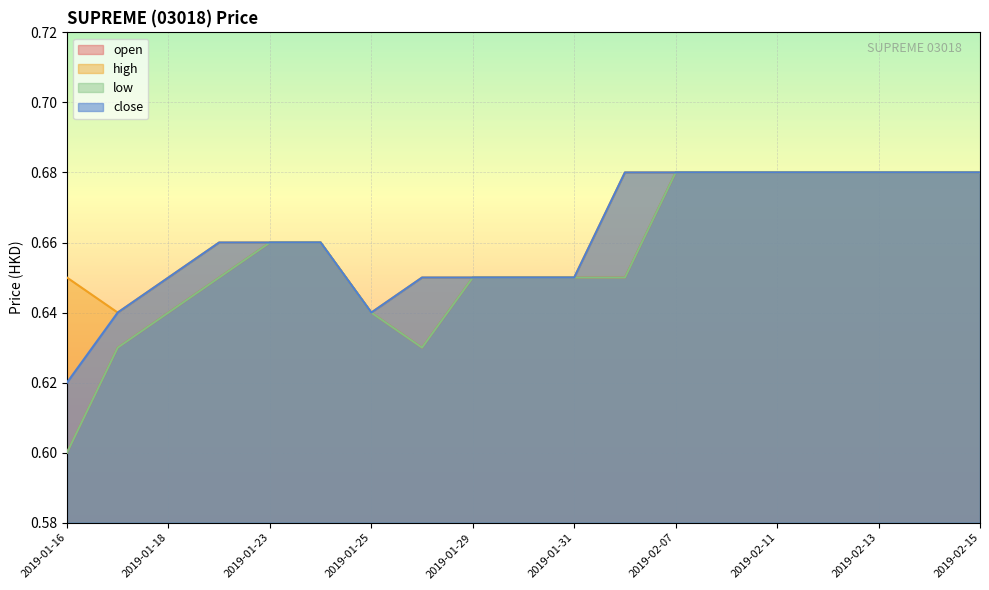

At which category is the sum across all series the highest?

2019-02-07